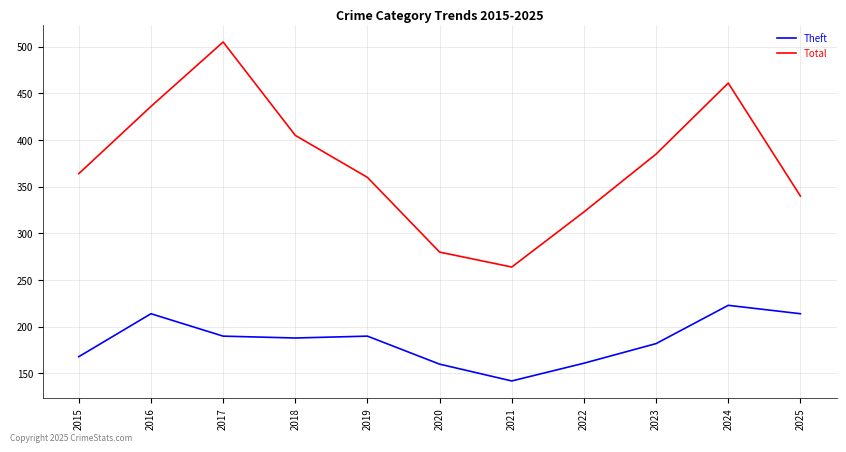

Does the chart have visible grid lines?

Yes